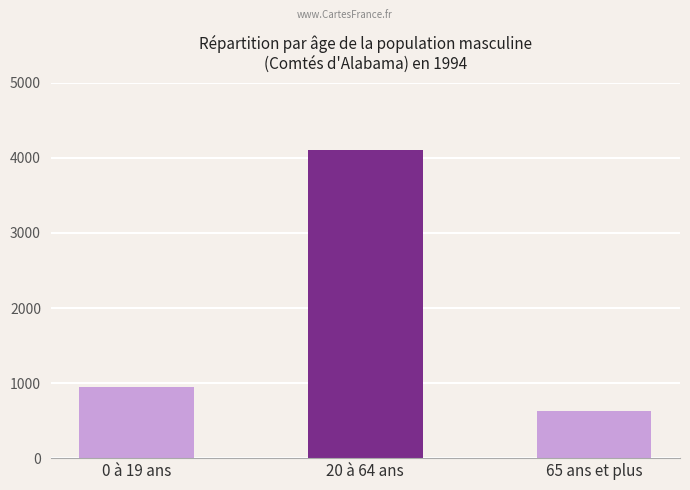

What is the change in value from 0 à 19 ans to 20 à 64 ans?

+3154